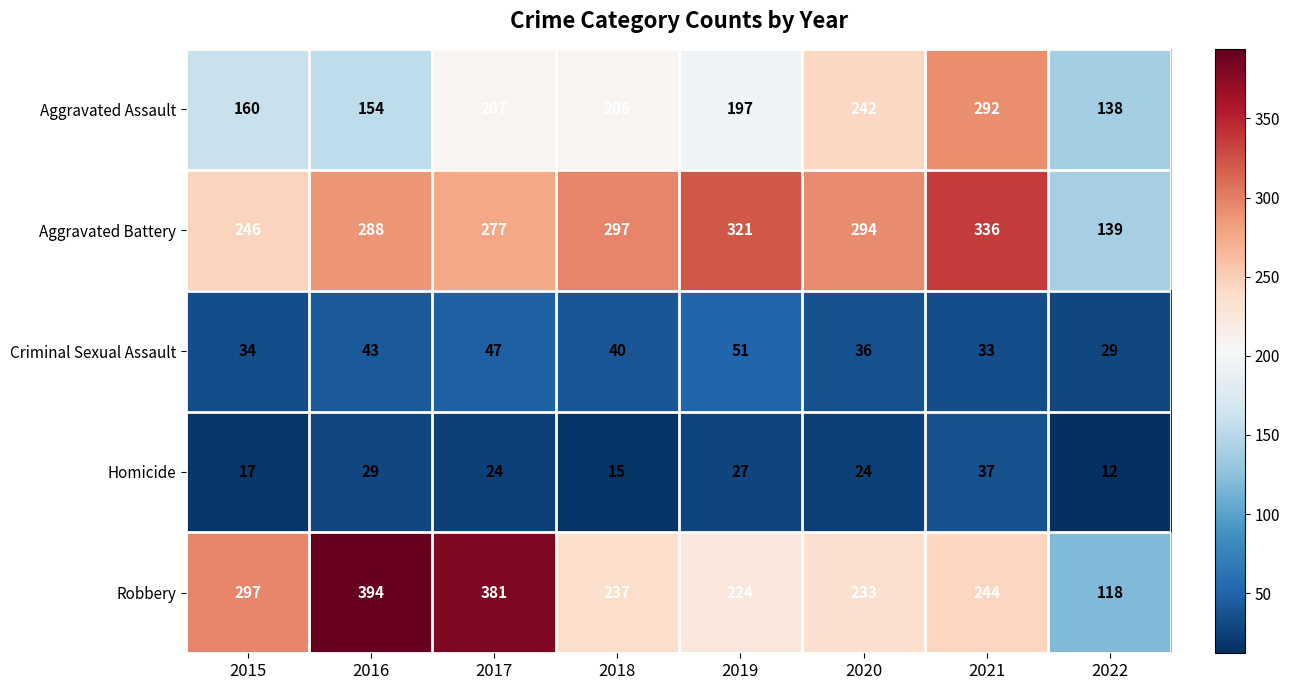

What is the spread (max minus min) of values at 2017?

357